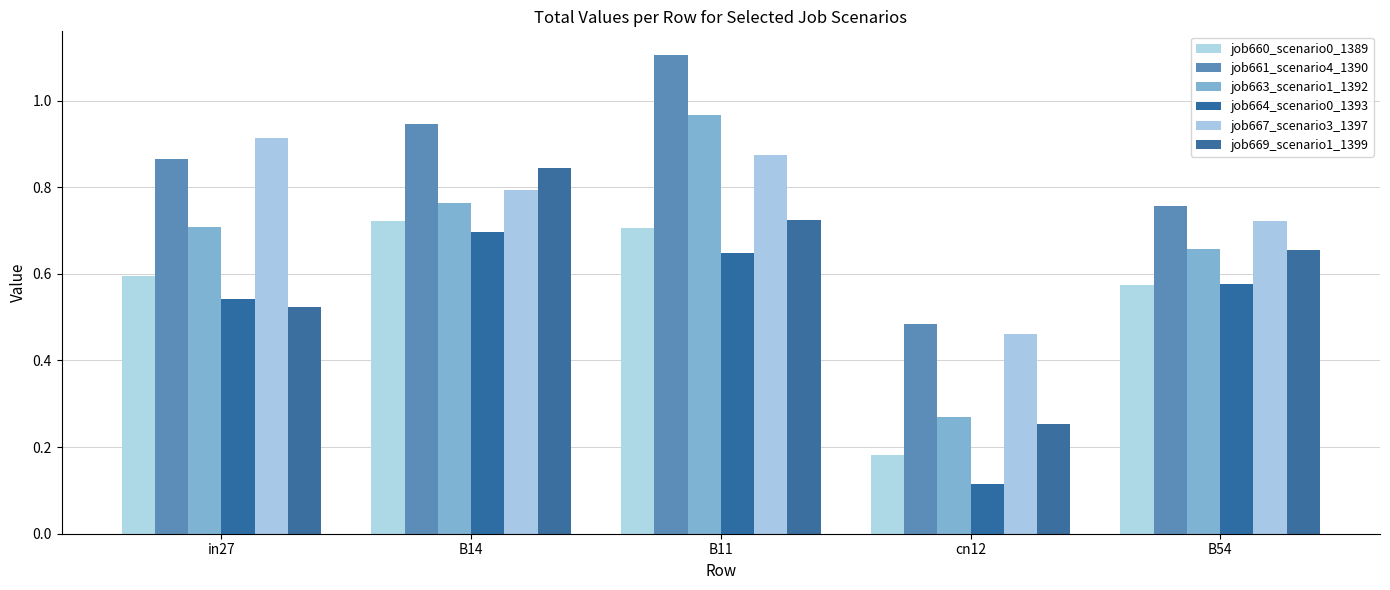

How many groups of bars are there?

5